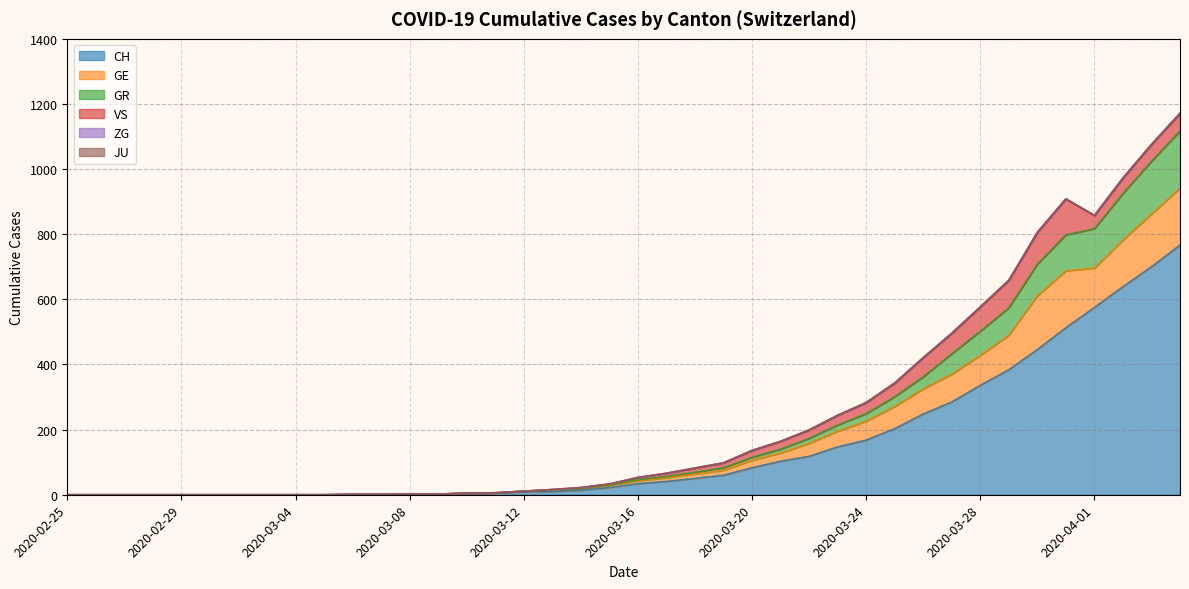

What is the highest value of the CH series?

767